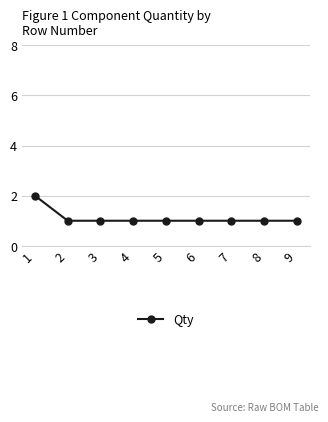

What is the value of the 8th point from the left?

1